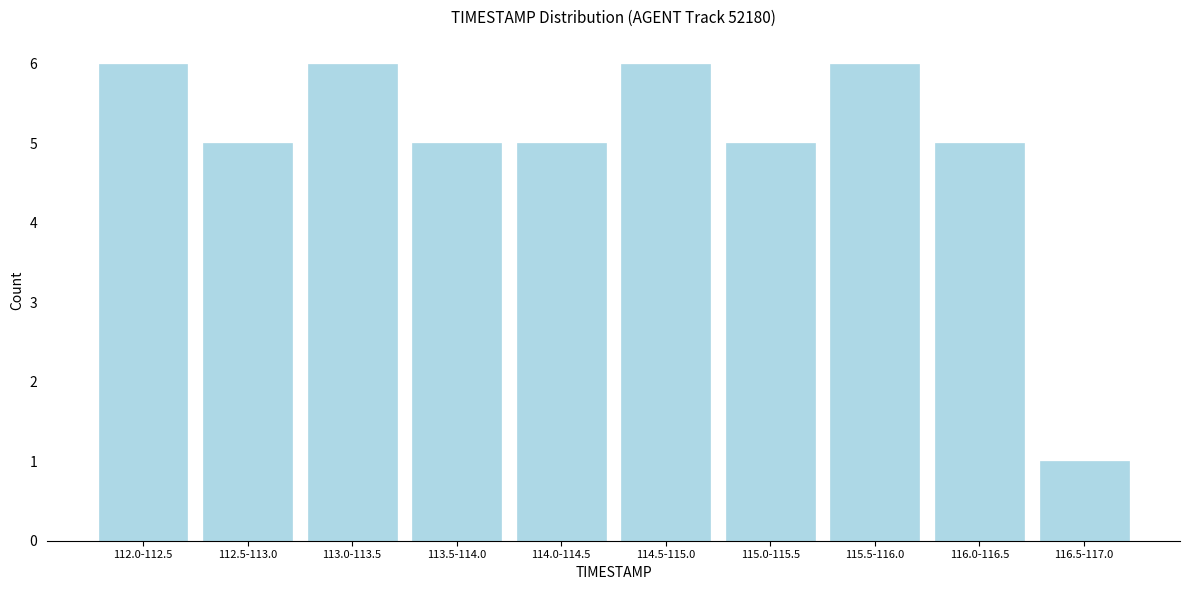

Reading left to right, transcribe all the data shown in this chart.

6	5	6	5	5	6	5	6	5	1